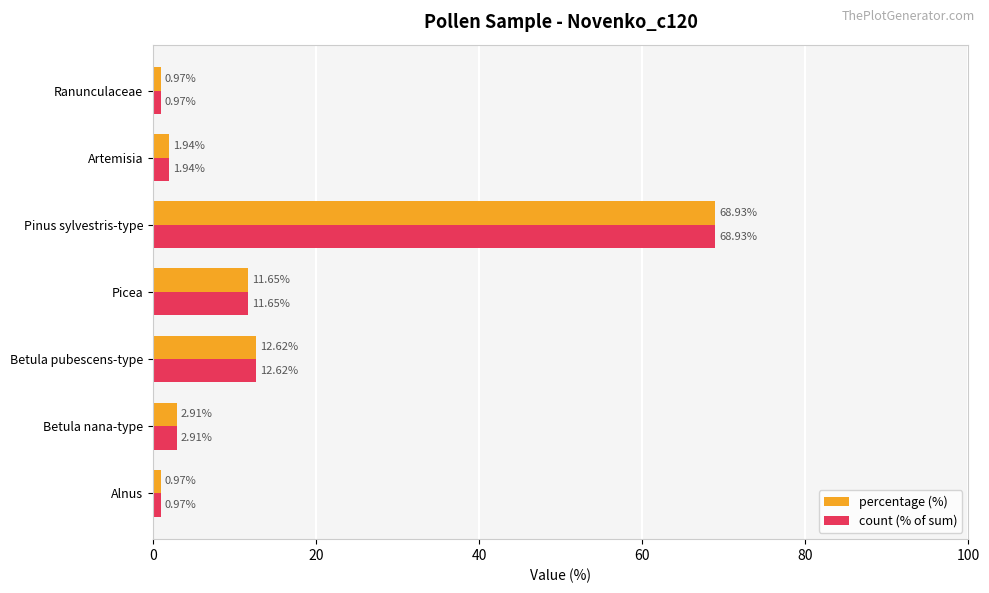

At how many categories does at least one series exceed 4?

3